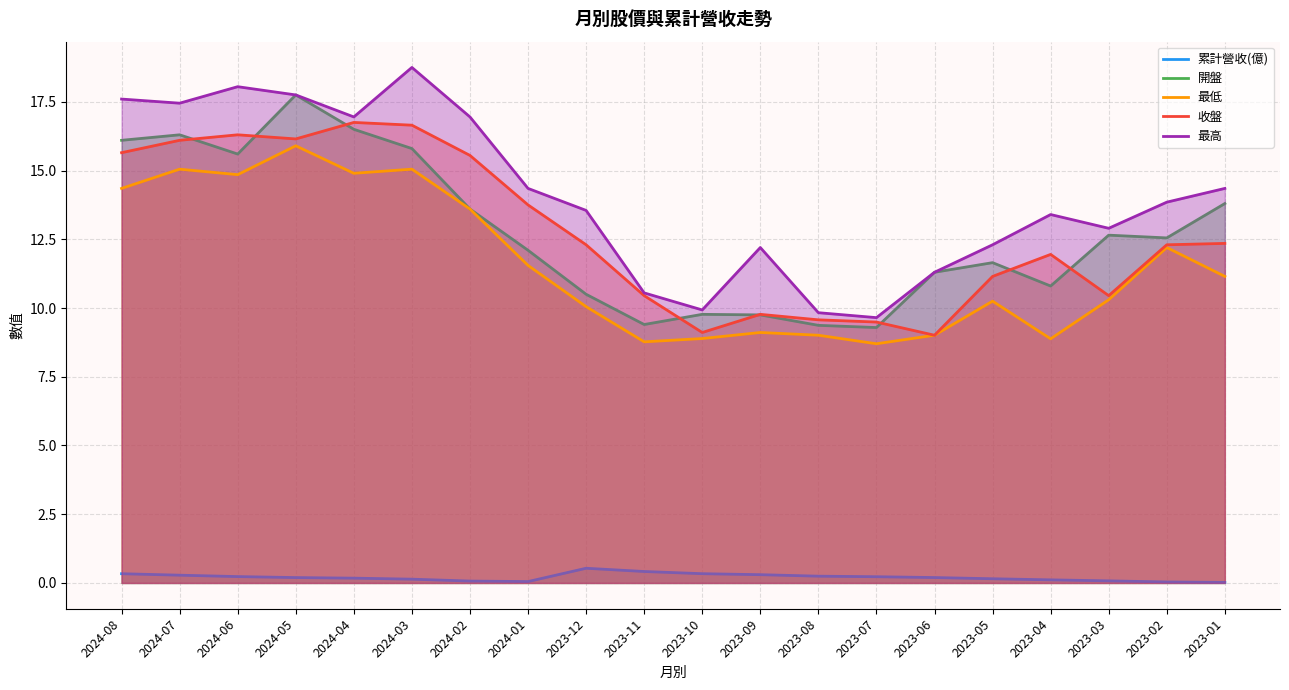

What position from the right is 2023-07?

7